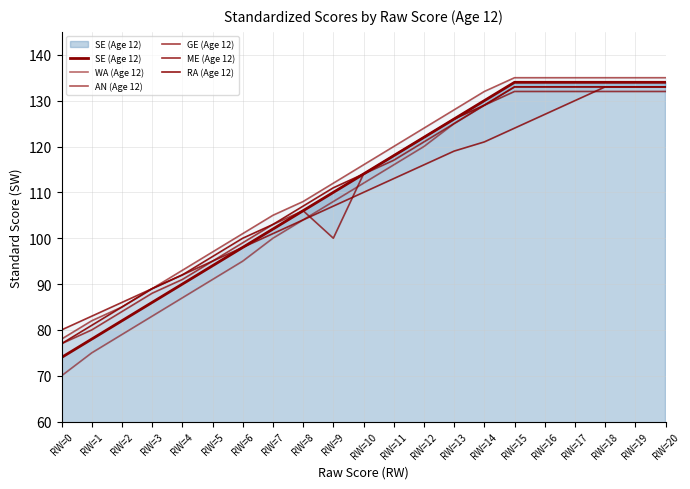

Where does the SE (Age 12) series first go above 114?

RW=11